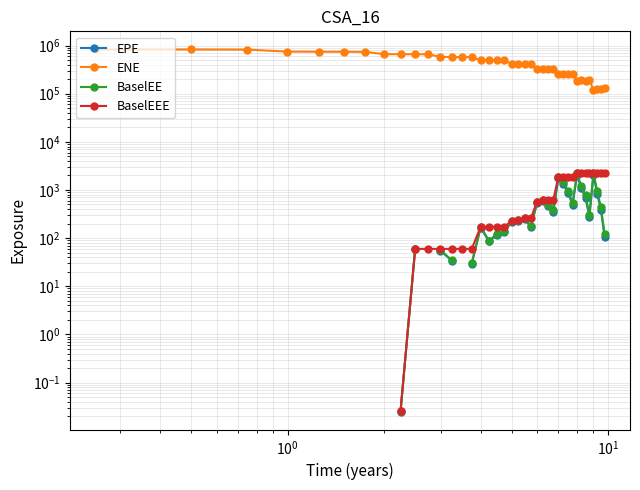

True or false: ENE and BaselEEE intersect in this chart.

False